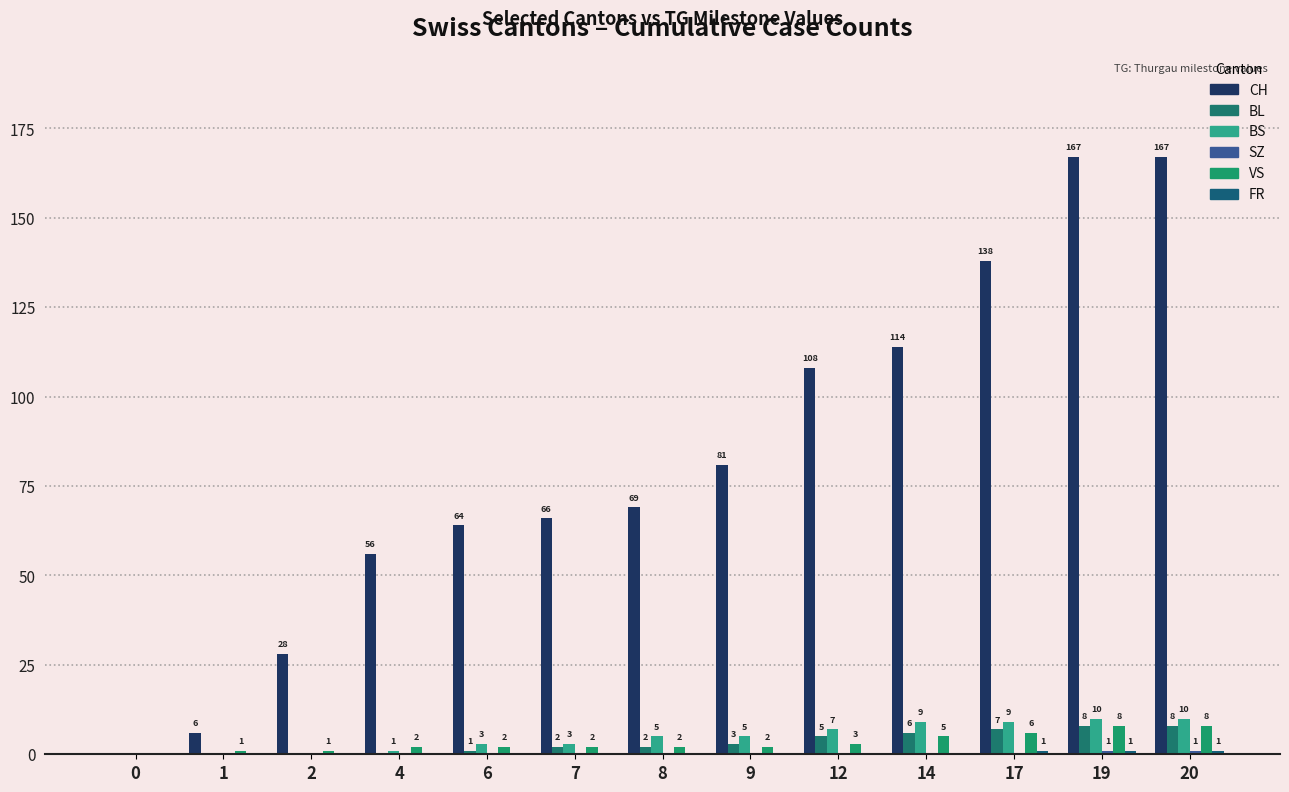

Are the bars horizontal?

No